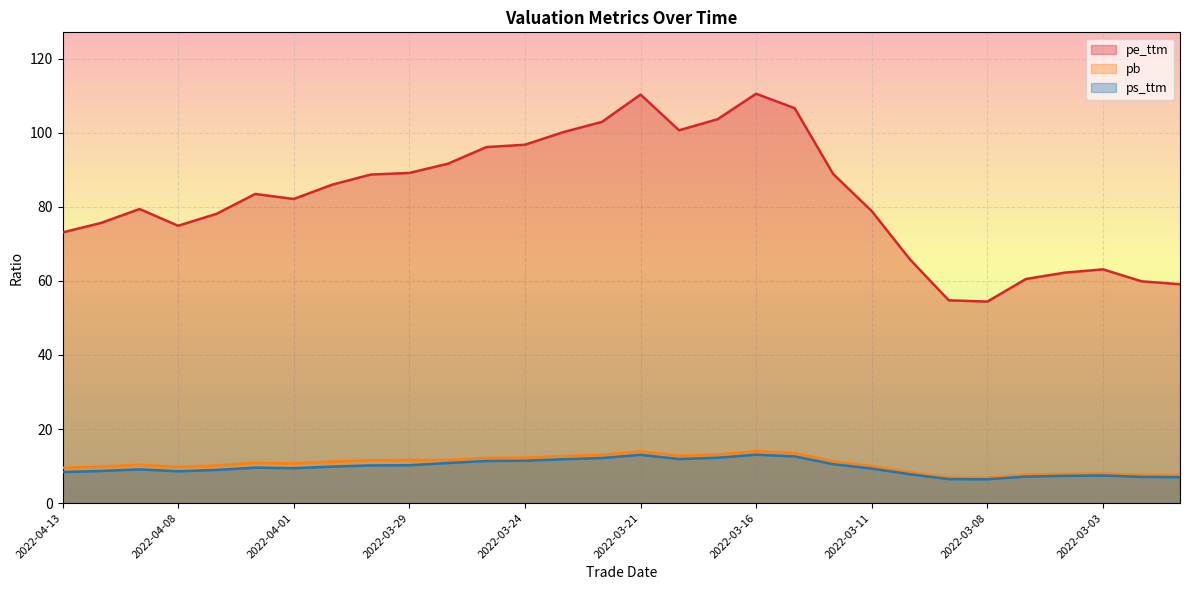

What is the difference between the highest and lowest values at 2022-04-06?

73.9